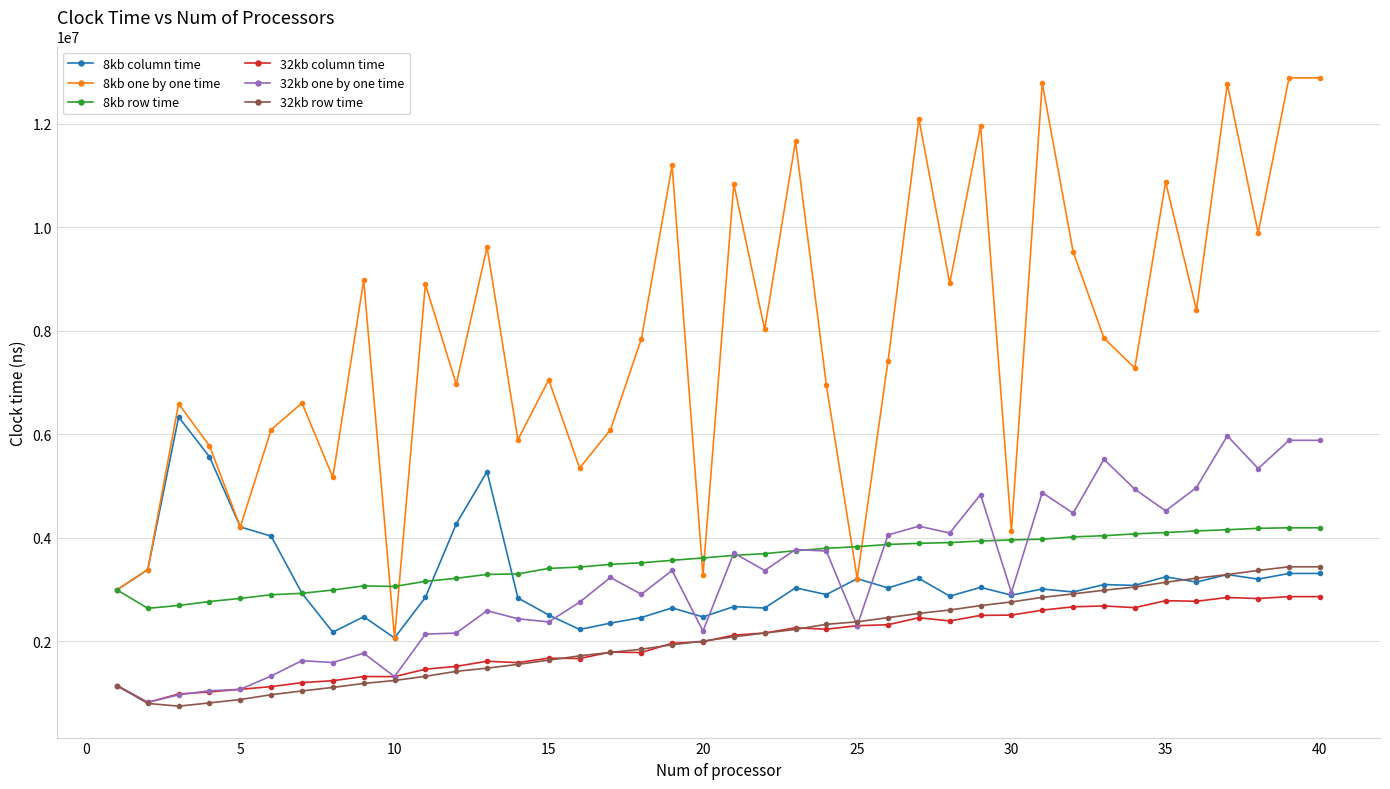

What is the sum of all 8kb row time values?

142196729